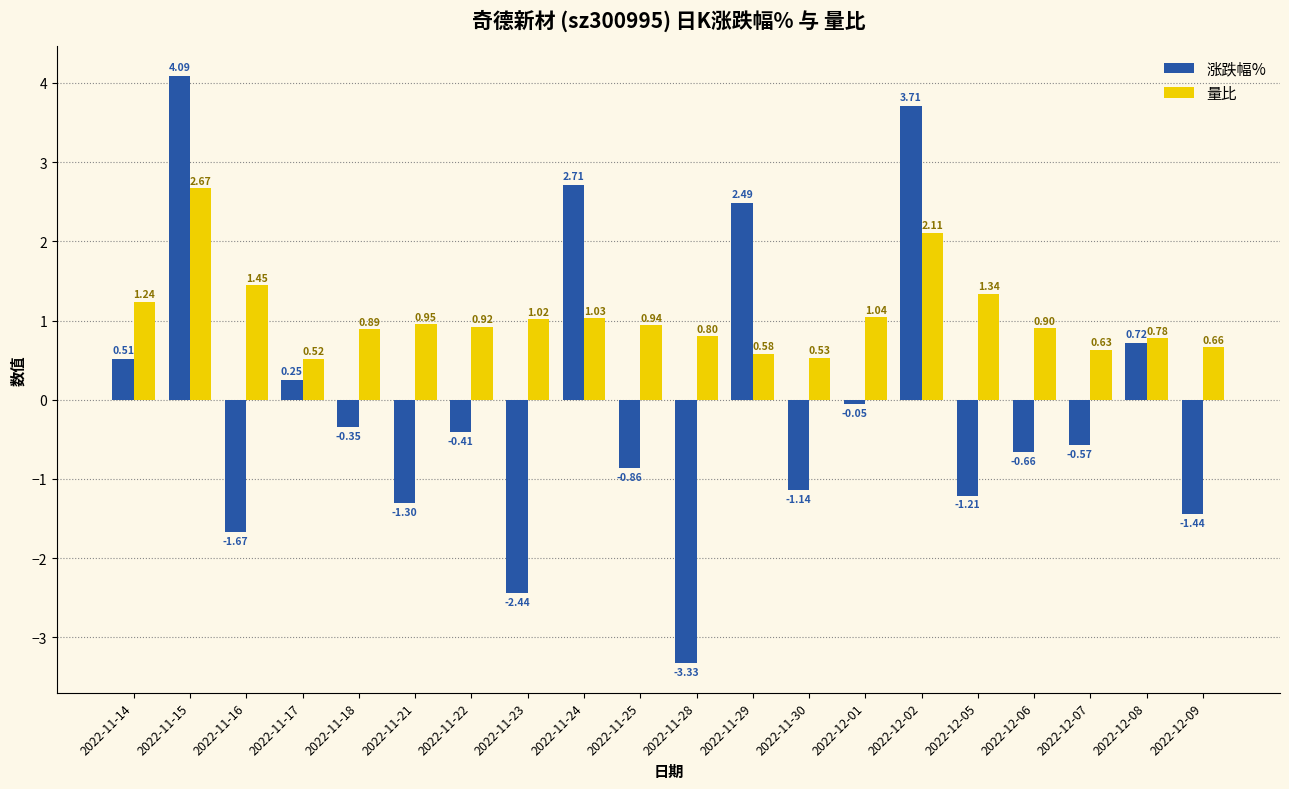

Does the chart contain any negative values?

Yes